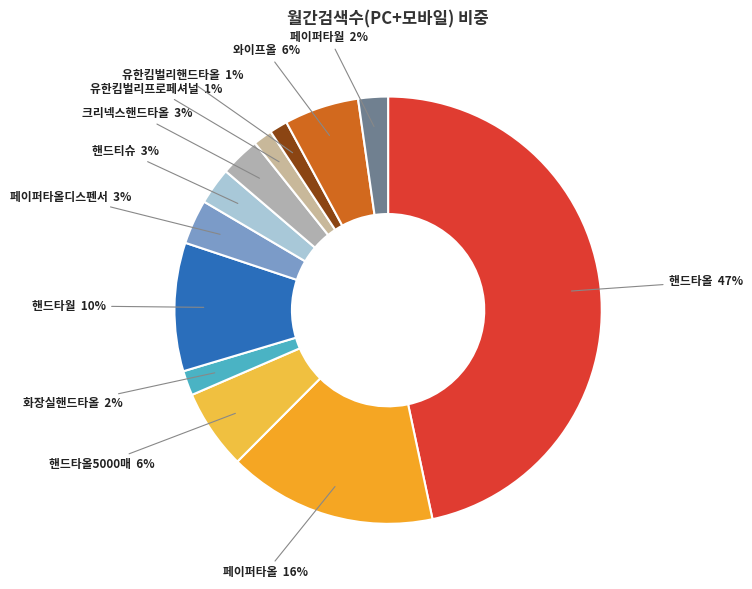

To the nearest percent, what percentage of the pie is 유한킴벌리프로페셔널?

1%